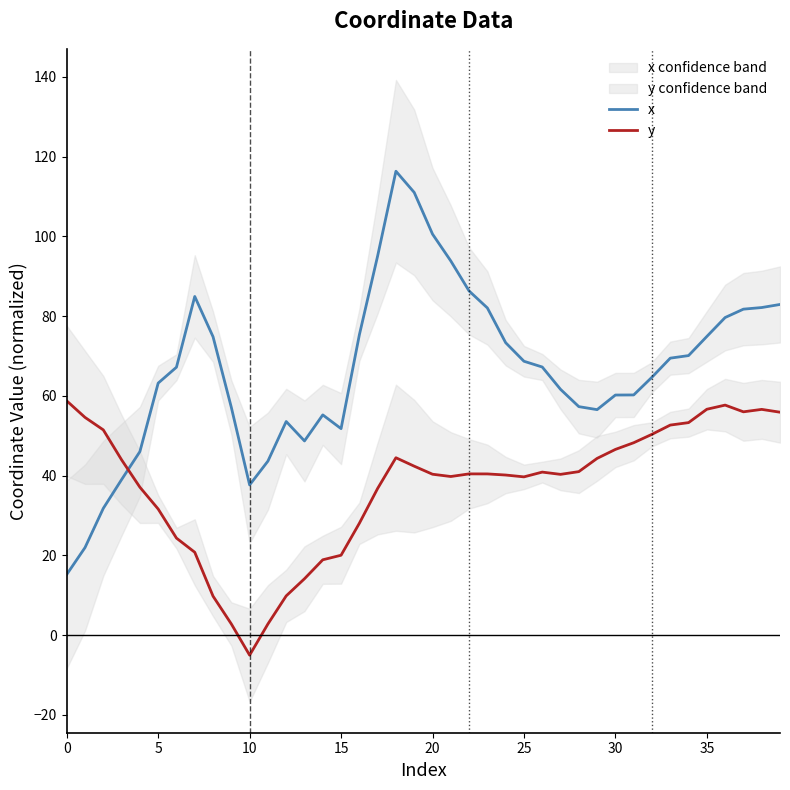

What is the label of the 9th point from the right?

31